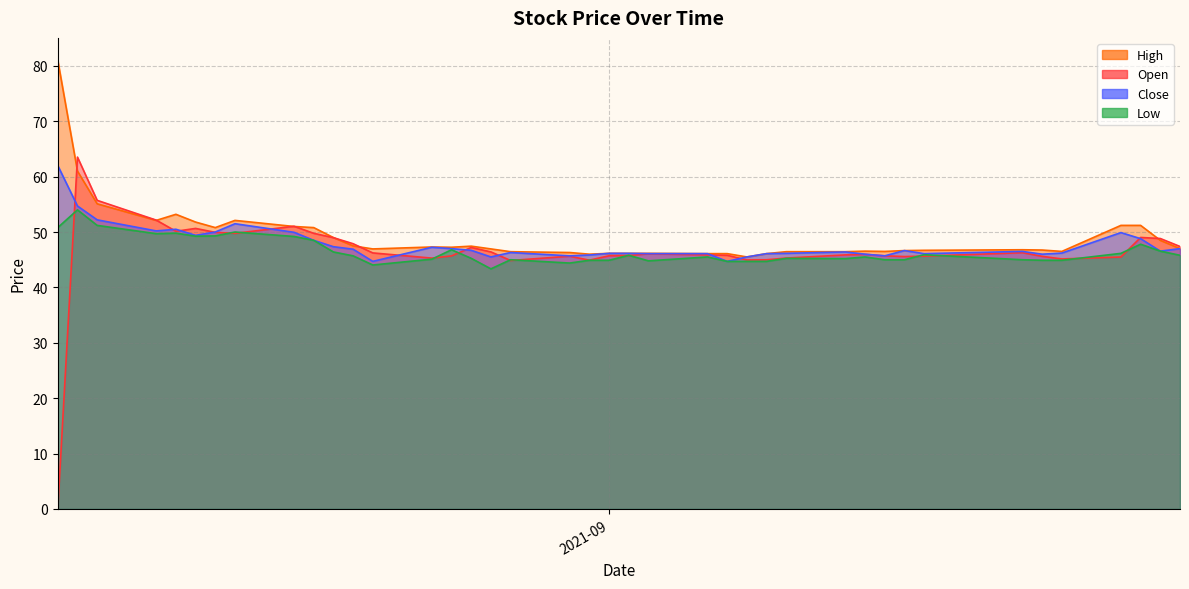

How many data points does each series have?

40